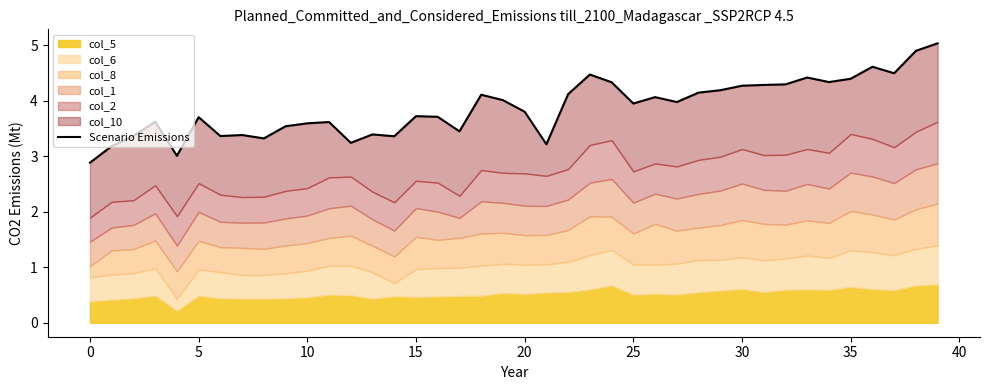

Reading left to right, list all the values displayed in this chart.

2.9	3.2	3.4	3.6	3.0	3.7	3.4	3.4	3.3	3.5	3.6	3.6	3.2	3.4	3.4	3.7	3.7	3.4	4.1	4.0	3.8	3.2	4.1	4.5	4.3	4.0	4.1	4.0	4.1	4.2	4.3	4.3	4.3	4.4	4.3	4.4	4.6	4.5	4.9	5.0